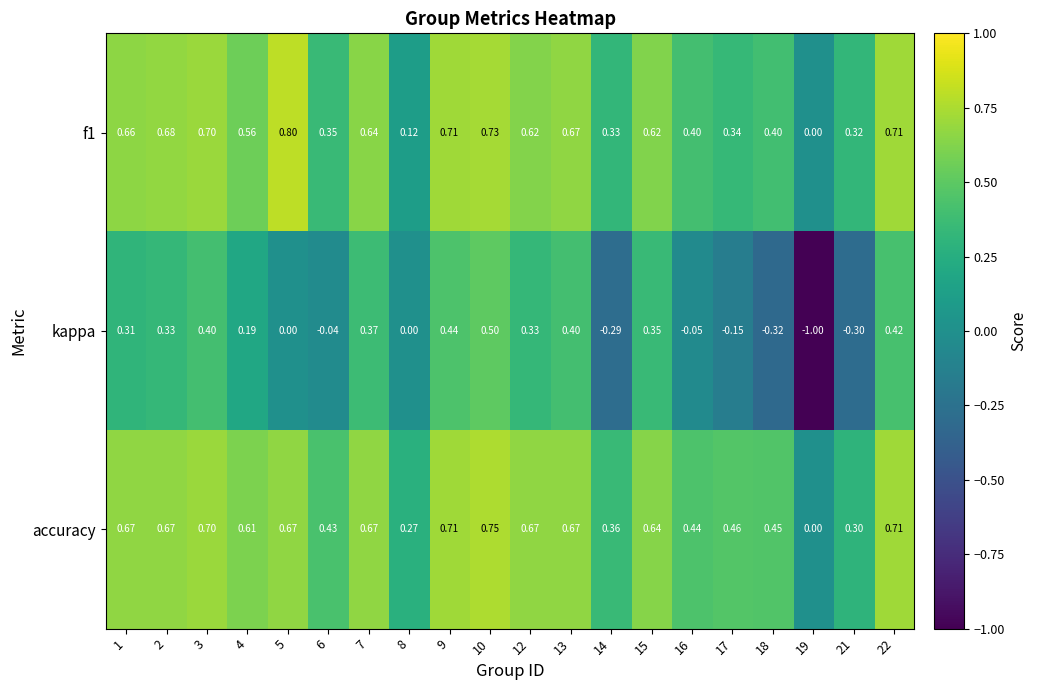

Which series has the largest total across all categories?

accuracy